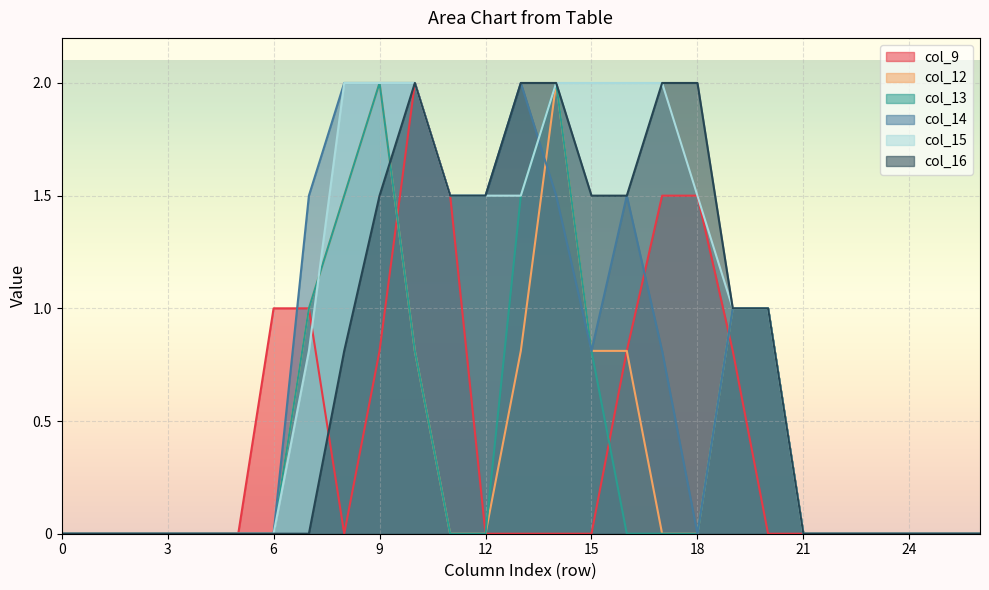

At how many categories does at least one series exceed 0?

15